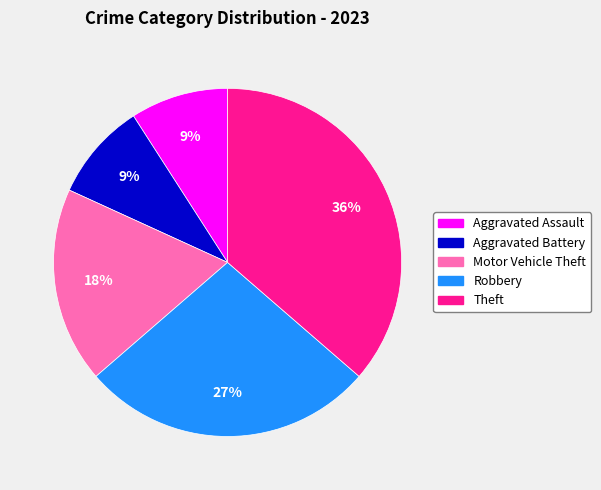

Which category has the biggest portion of the pie?

Theft